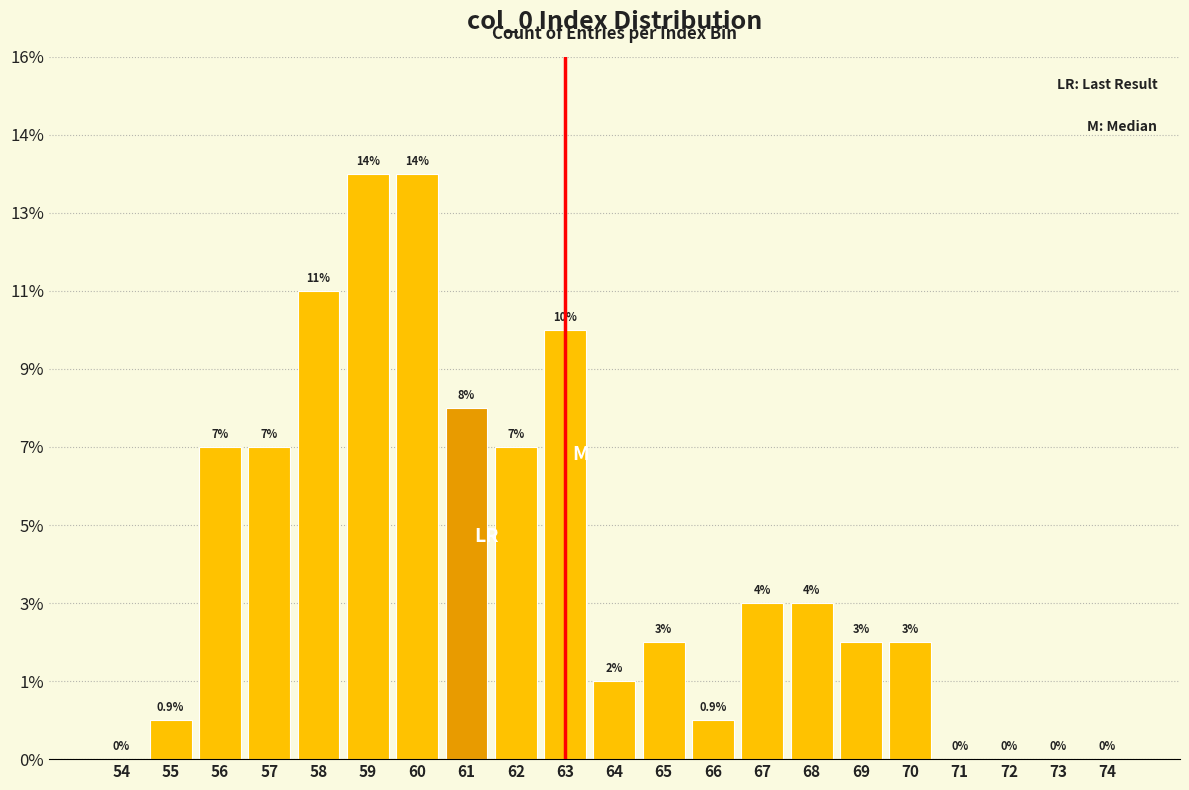

Are the bars horizontal?

No